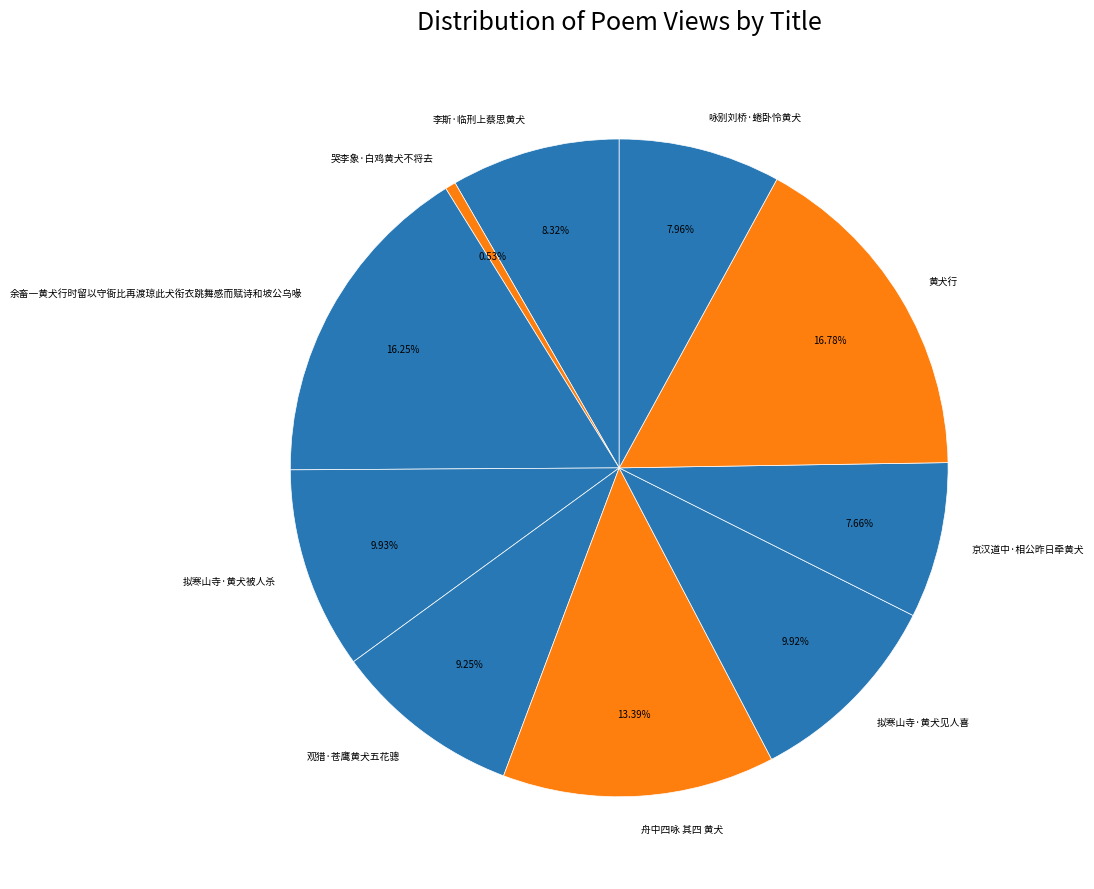

The 拟寒山寺·黄犬见人喜 slice represents 10% of the pie. True or false?

True